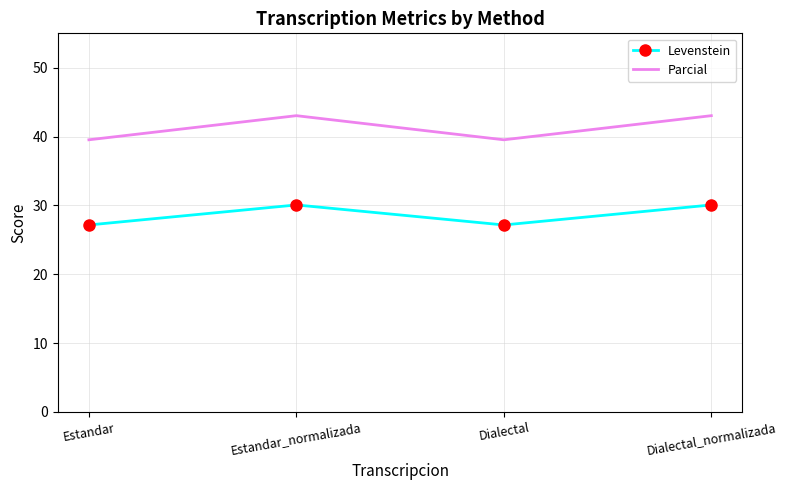

What is the maximum value for Levenstein?

30.1